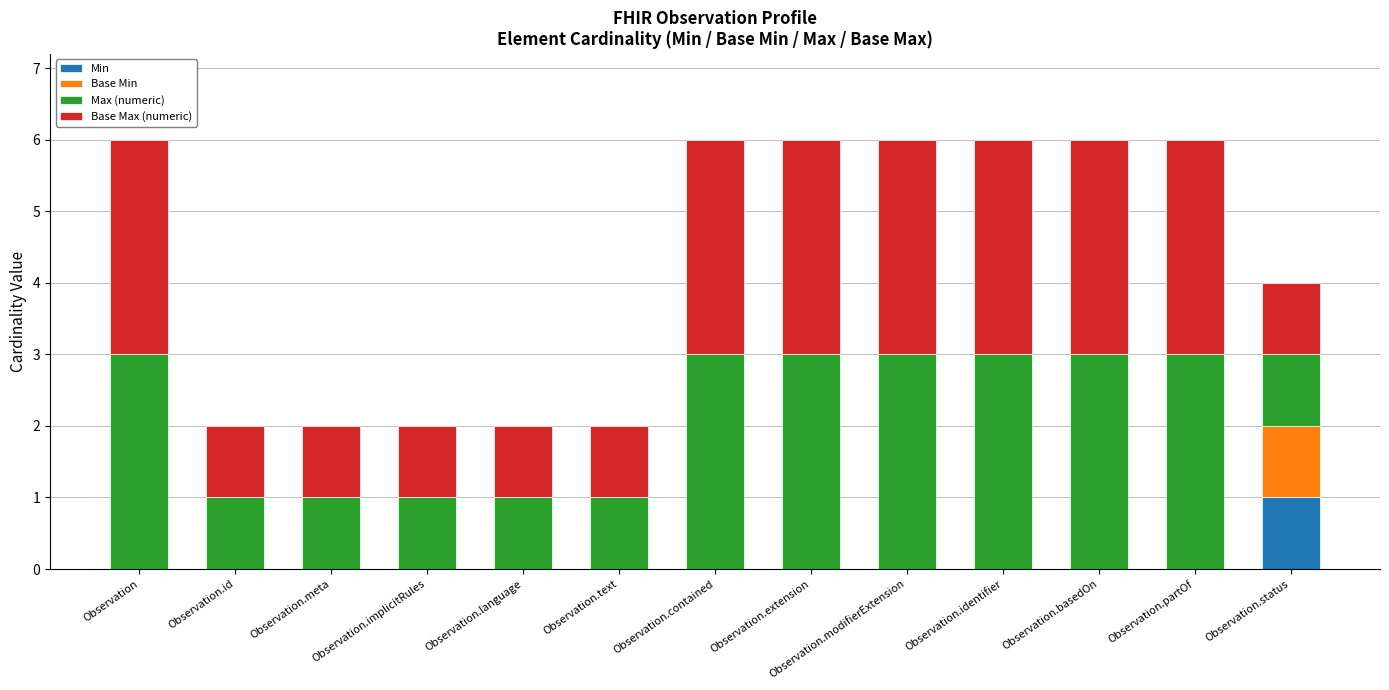

What is the total value across all series at Observation.modifierExtension?

6